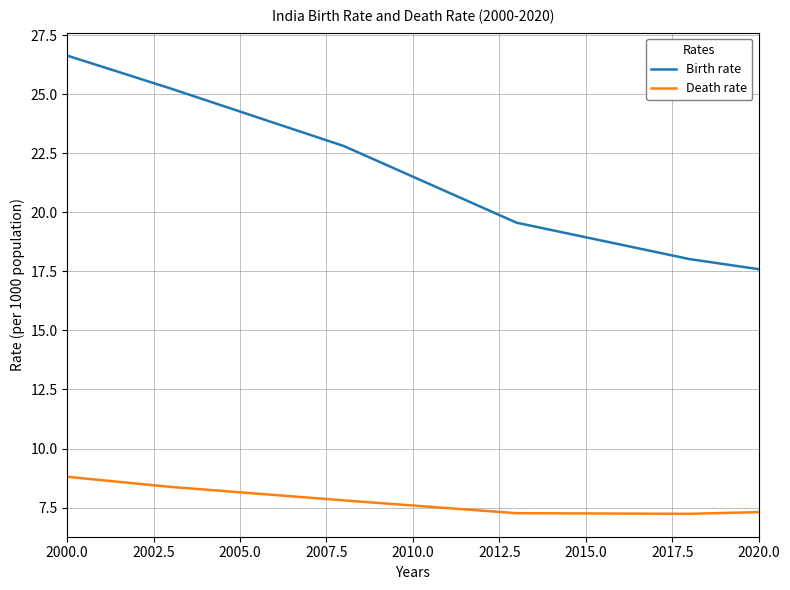

Rank the series by their maximum value, from lowest to highest.

Death rate, Birth rate